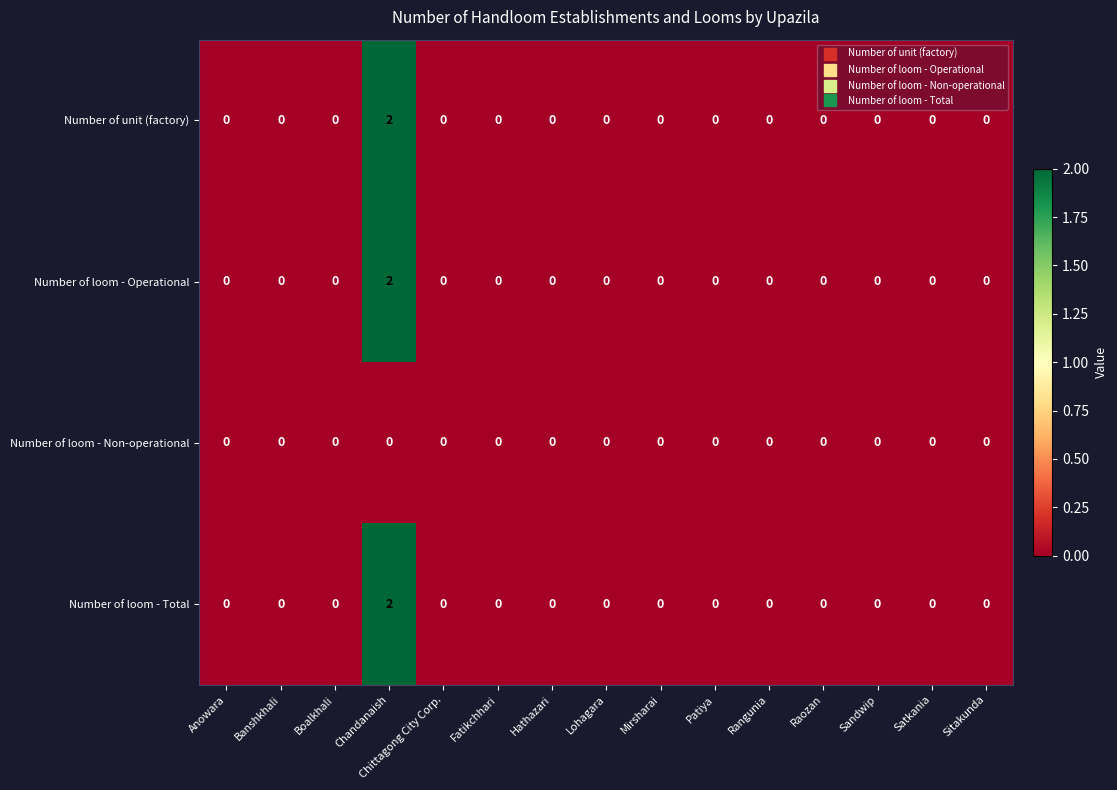

At which category is the sum across all series the highest?

Chandanaish